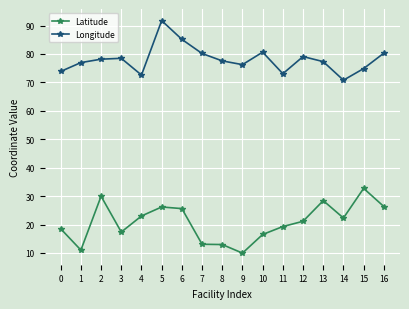

What is the difference between the highest and lowest values at 7?

67.1